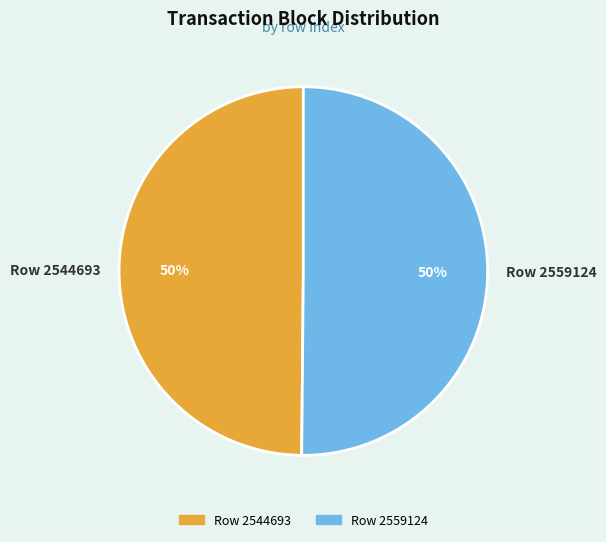

To the nearest percent, what percentage of the pie is Row 2544693?

50%